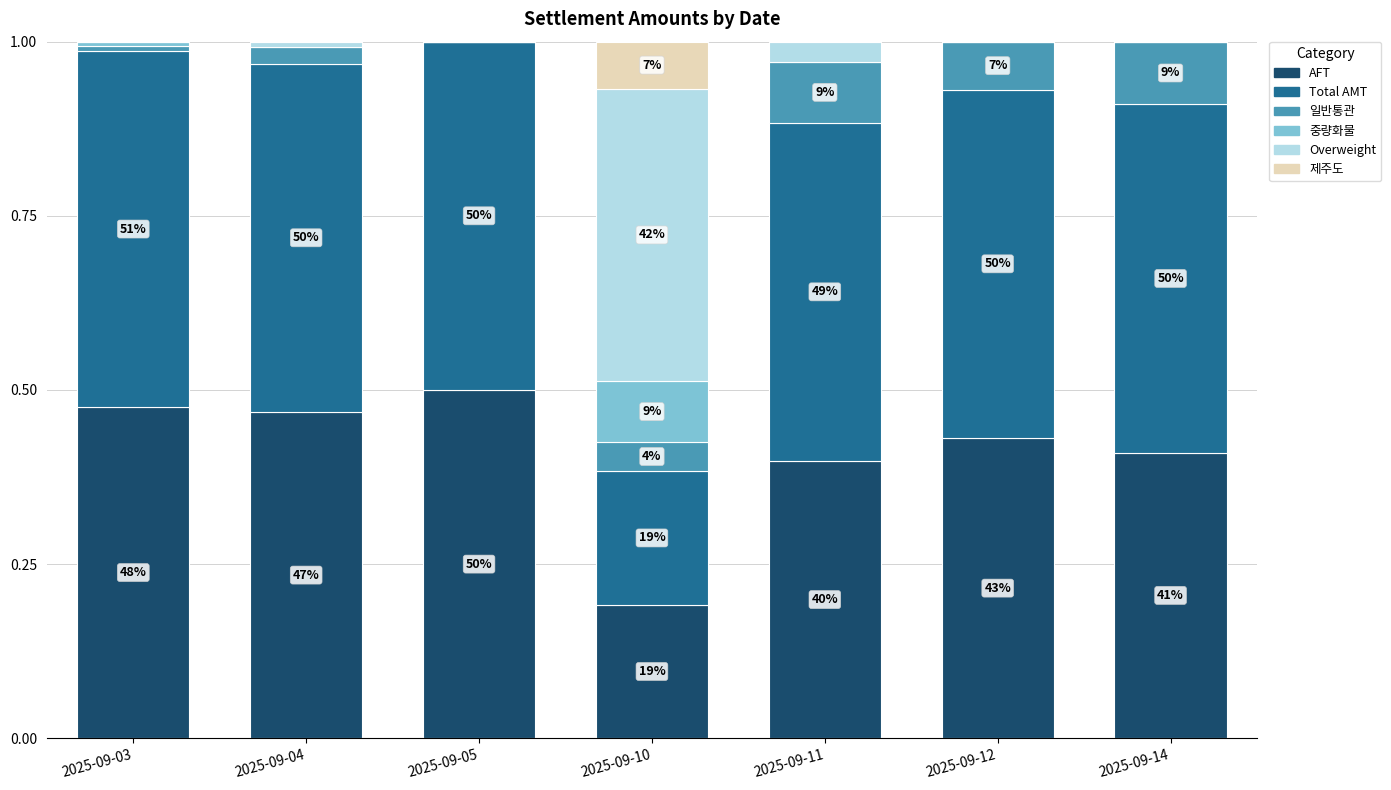

What is the average value of the Total AMT series?

0.5